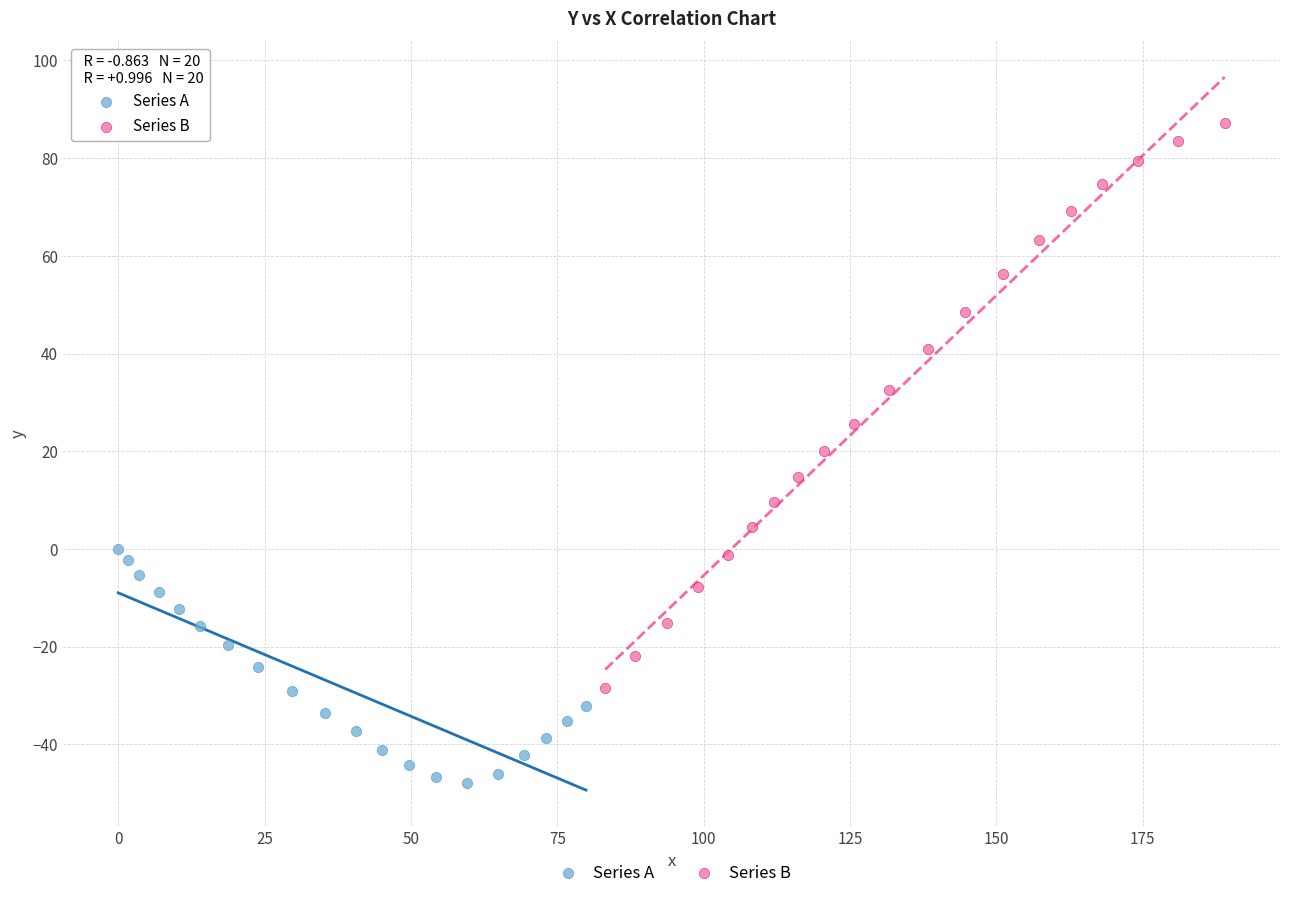

Which series has the largest Y range (max minus min)?

Series B